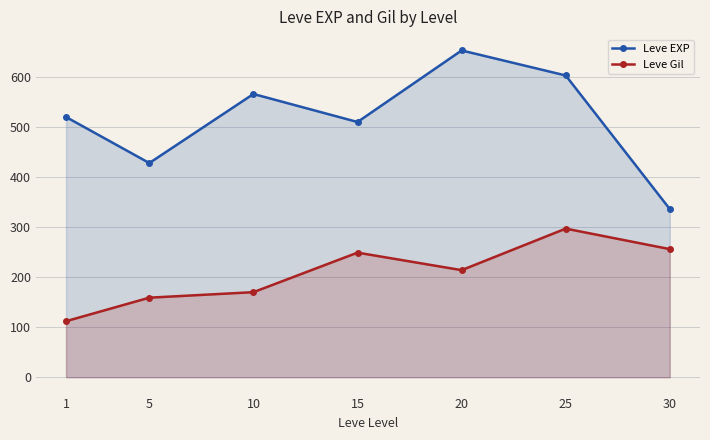

True or false: Leve Gil and Leve EXP cross at least once.

False